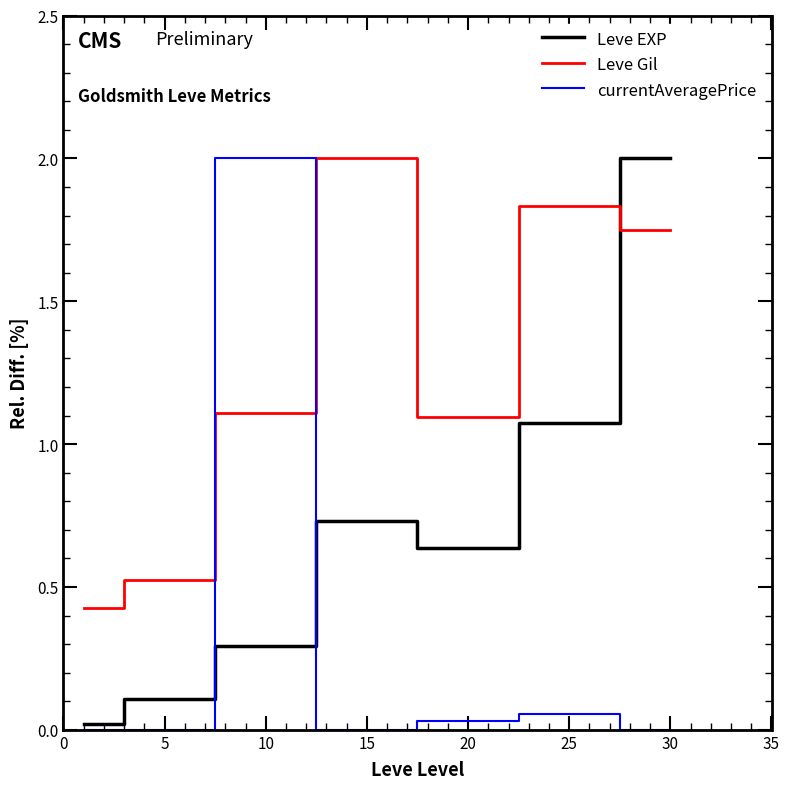

Which series has the largest total across all categories?

Leve Gil